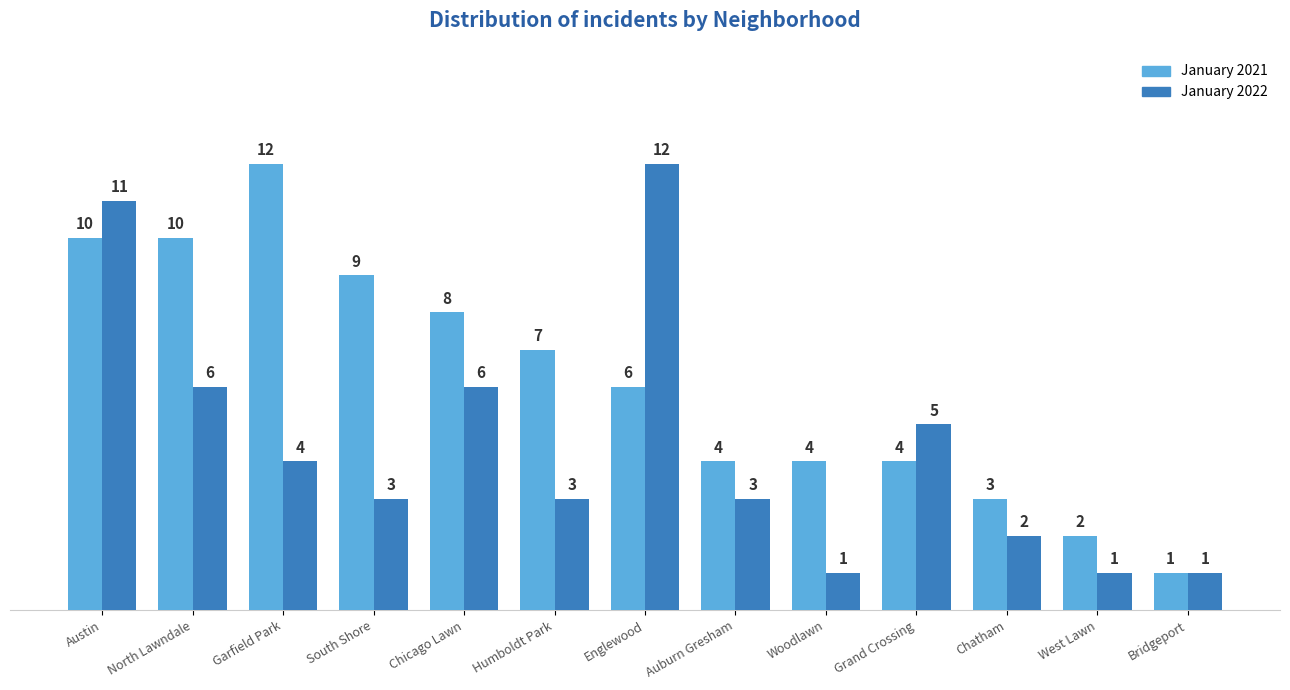

What is the label of the 6th bar from the right?

Auburn Gresham